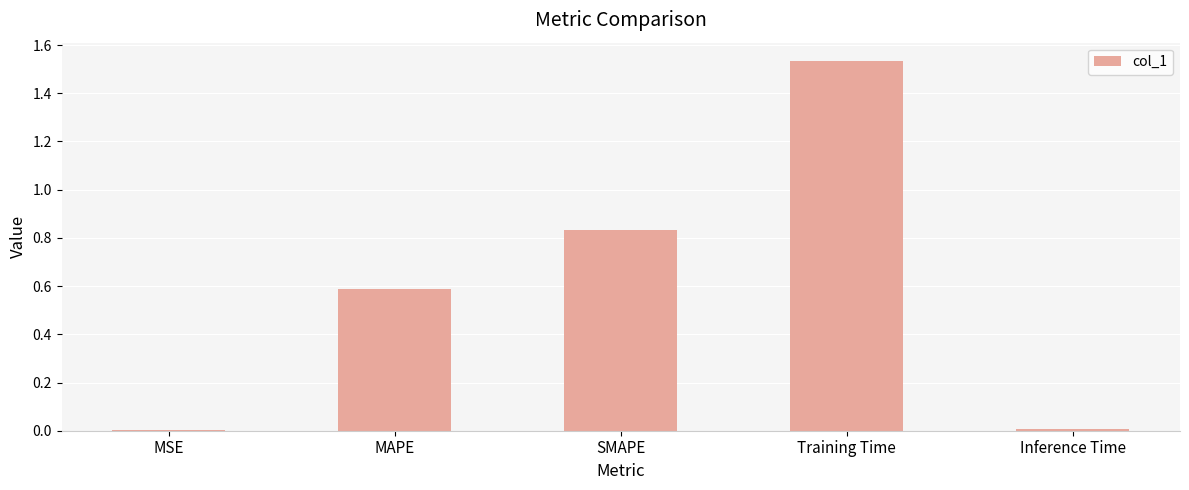

What is the sum of all values?

3.0